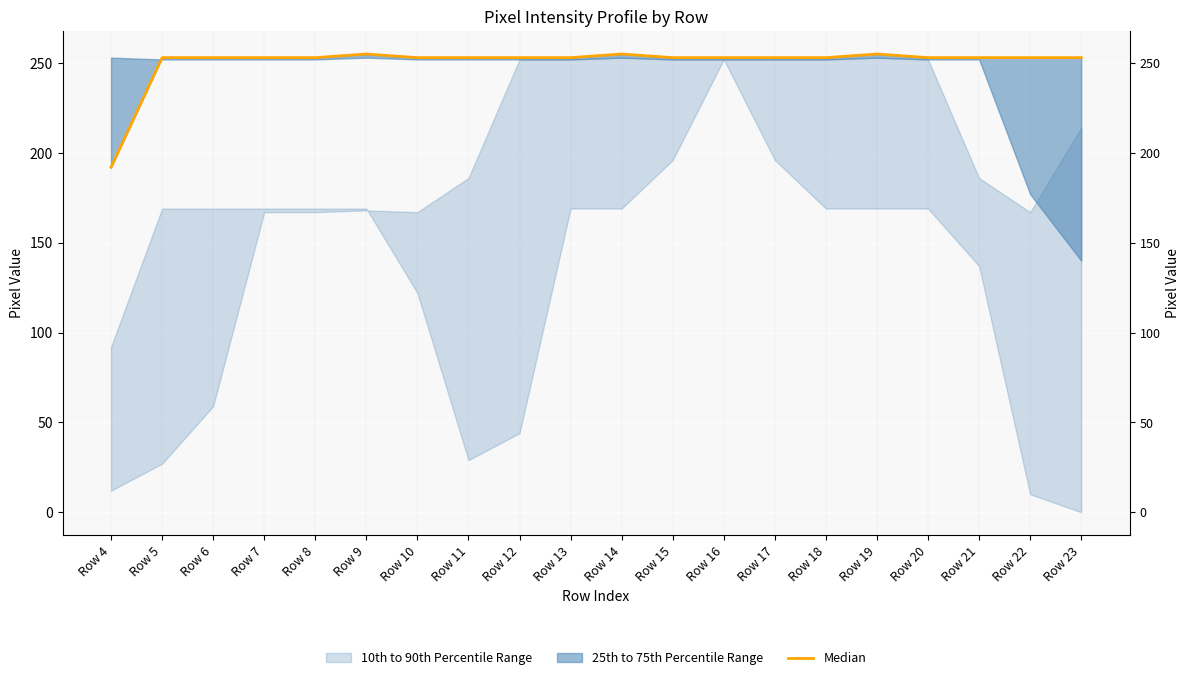

Approximately how many times larger is the value at Row 8 compared to Row 10?

1.0